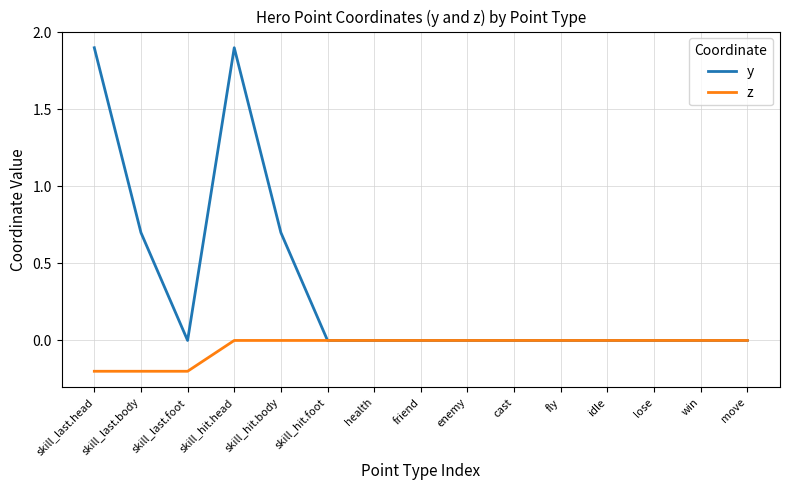

What position from the left is enemy?

9